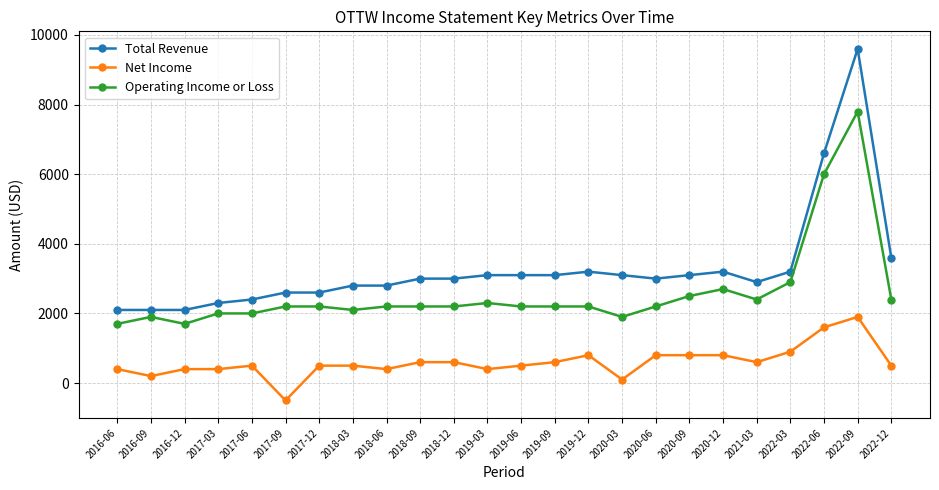

List the series in order of their peak value, lowest first.

Net Income, Operating Income or Loss, Total Revenue